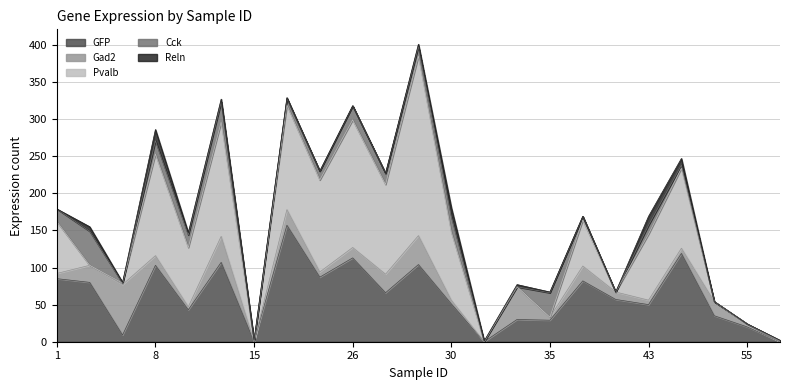

What is the highest value of the GFP series?

157